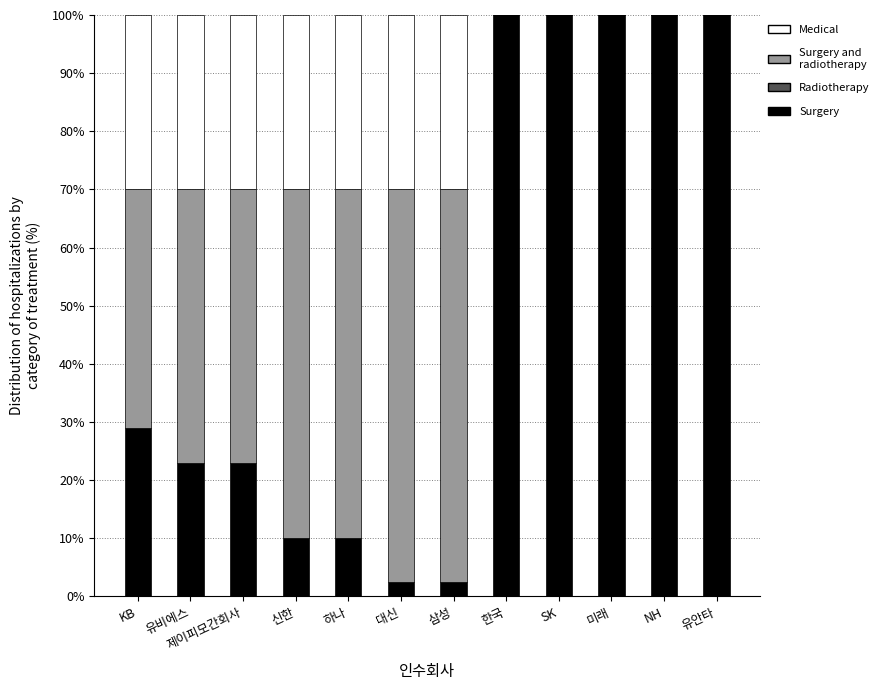

How many data points does each series have?

12